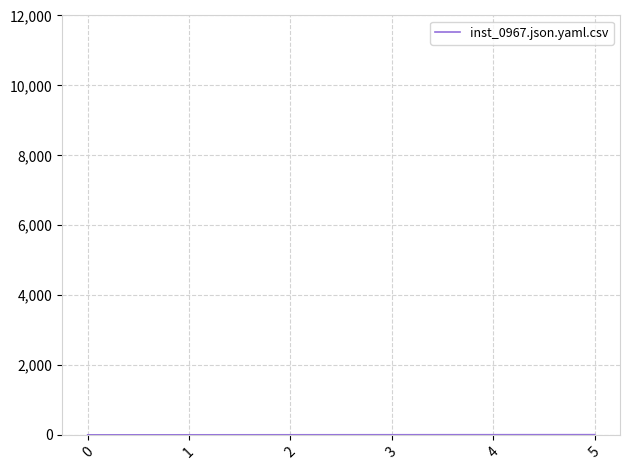

True or false: there are more than 2 points higher than both neighbors.

False